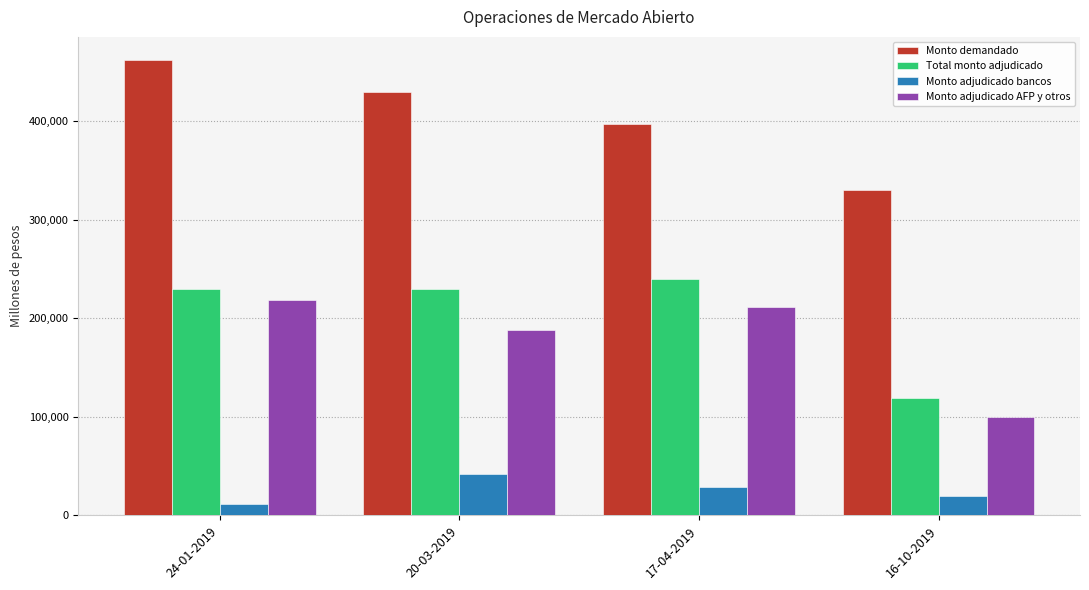

At 24-01-2019, list the series in order from largest to smallest.

Monto demandado, Total monto adjudicado, Monto adjudicado AFP y otros, Monto adjudicado bancos